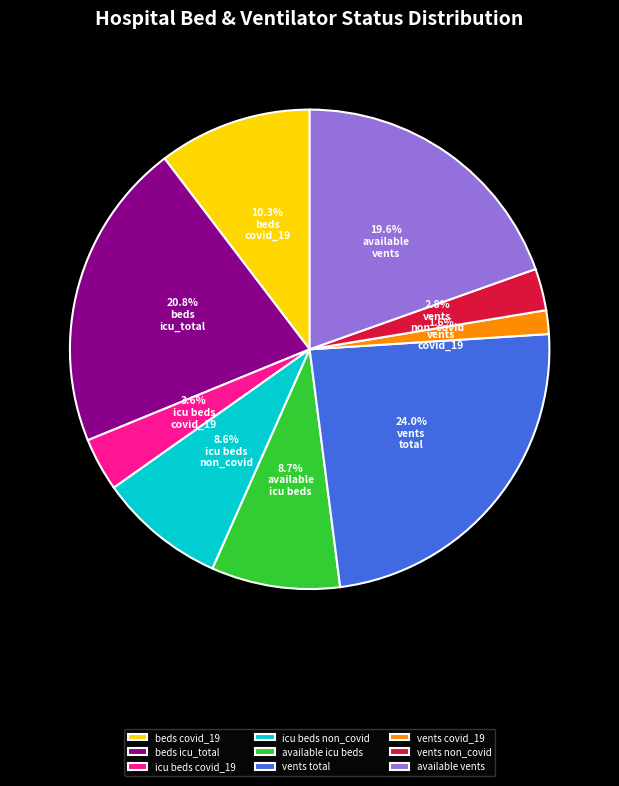

Between vents total and icu beds non_covid, which is larger?

vents total